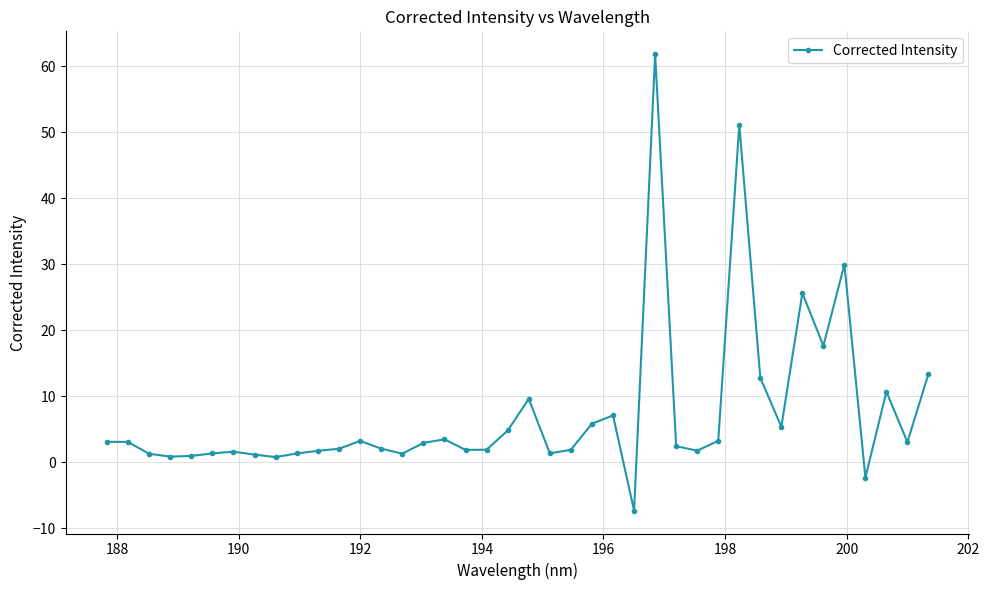

What is the value of the 3rd point from the left?

1.3